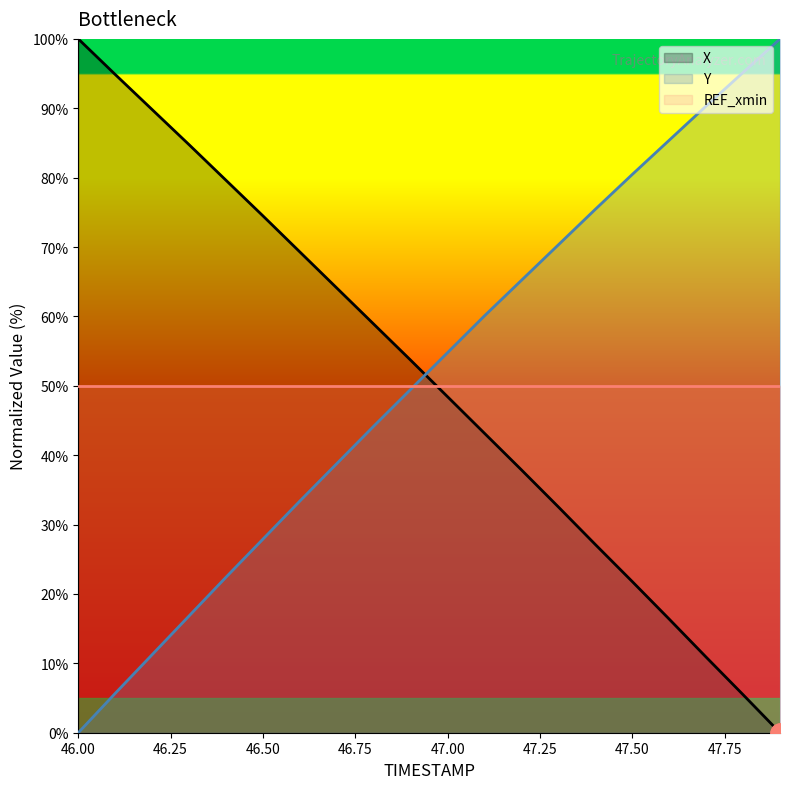

At which label does Y reach its minimum?

46.00